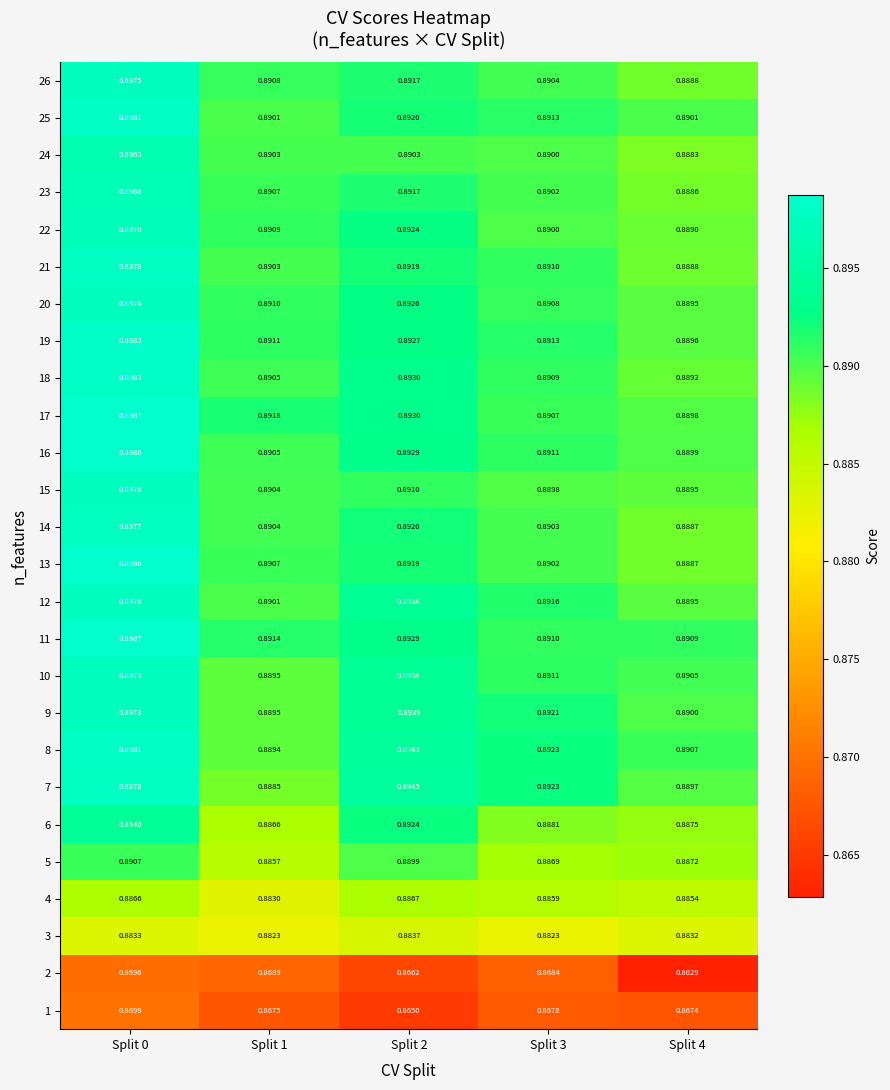

Is the value of 25 at Split 3 greater than the value of 5 at Split 3?

Yes